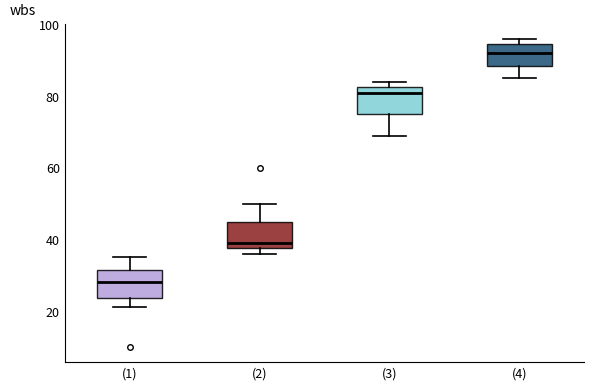

Which box's median line is the highest?

(4)